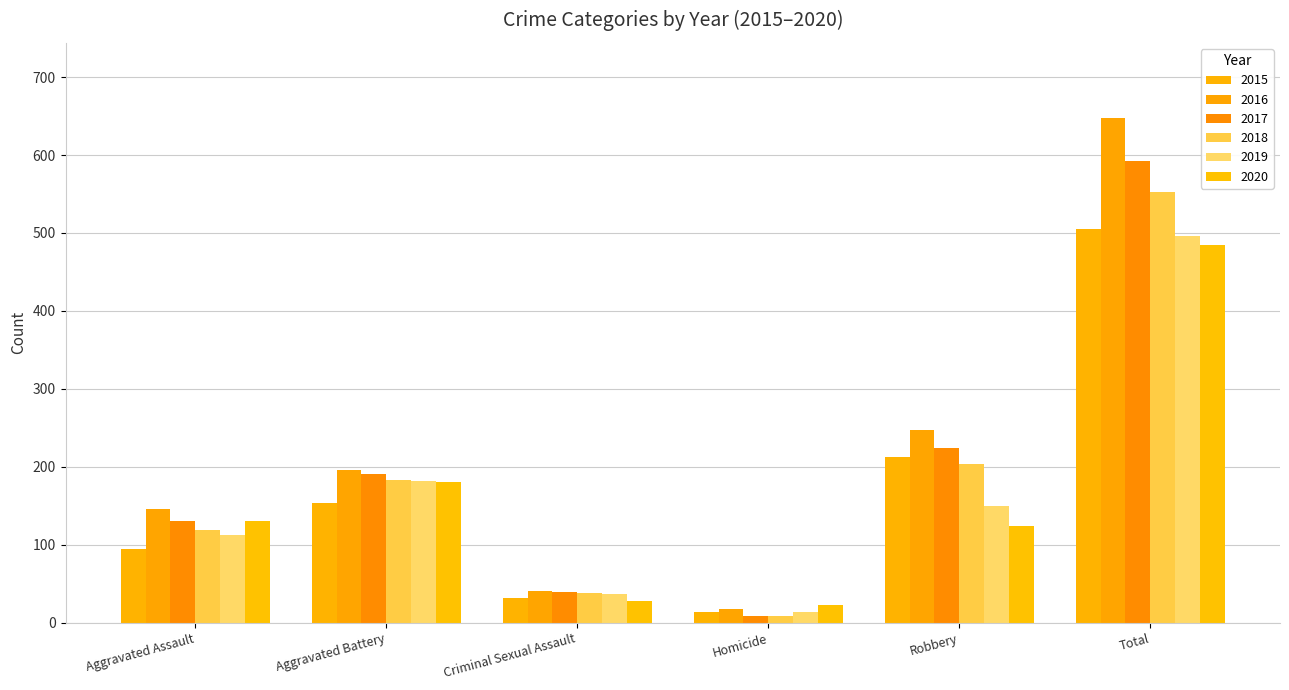

How many bars are there in total?

36